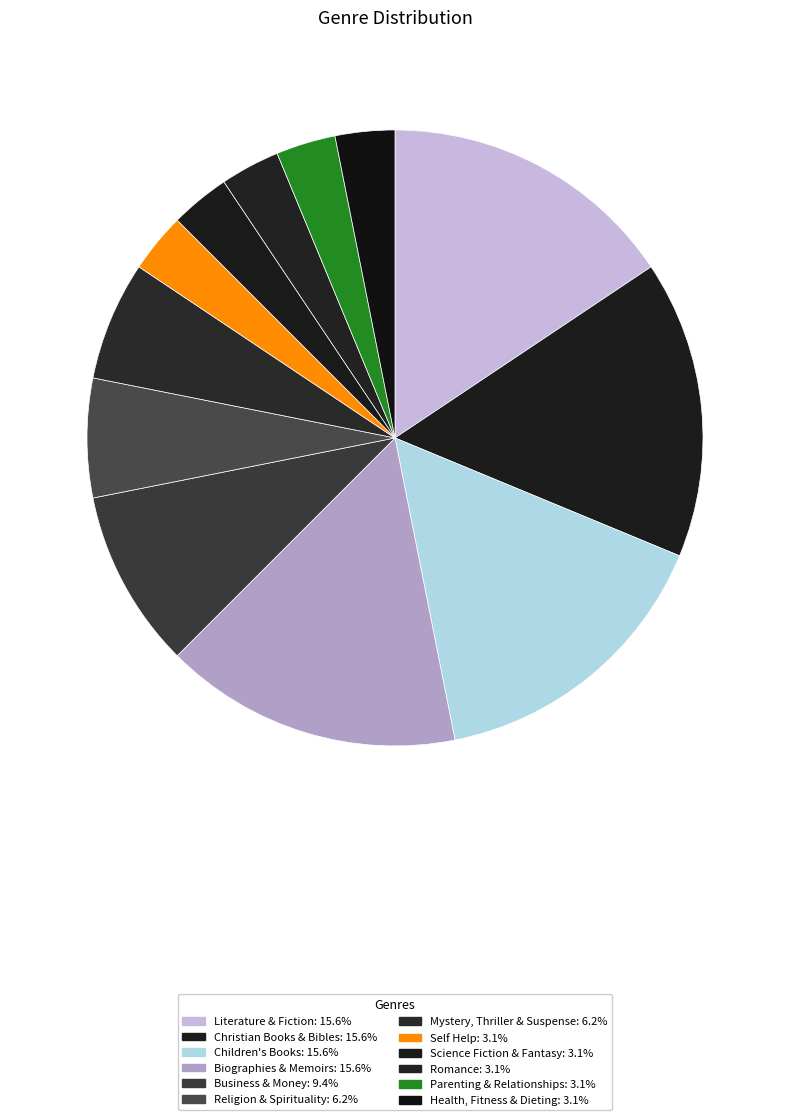

How many slices are in this pie chart?

12